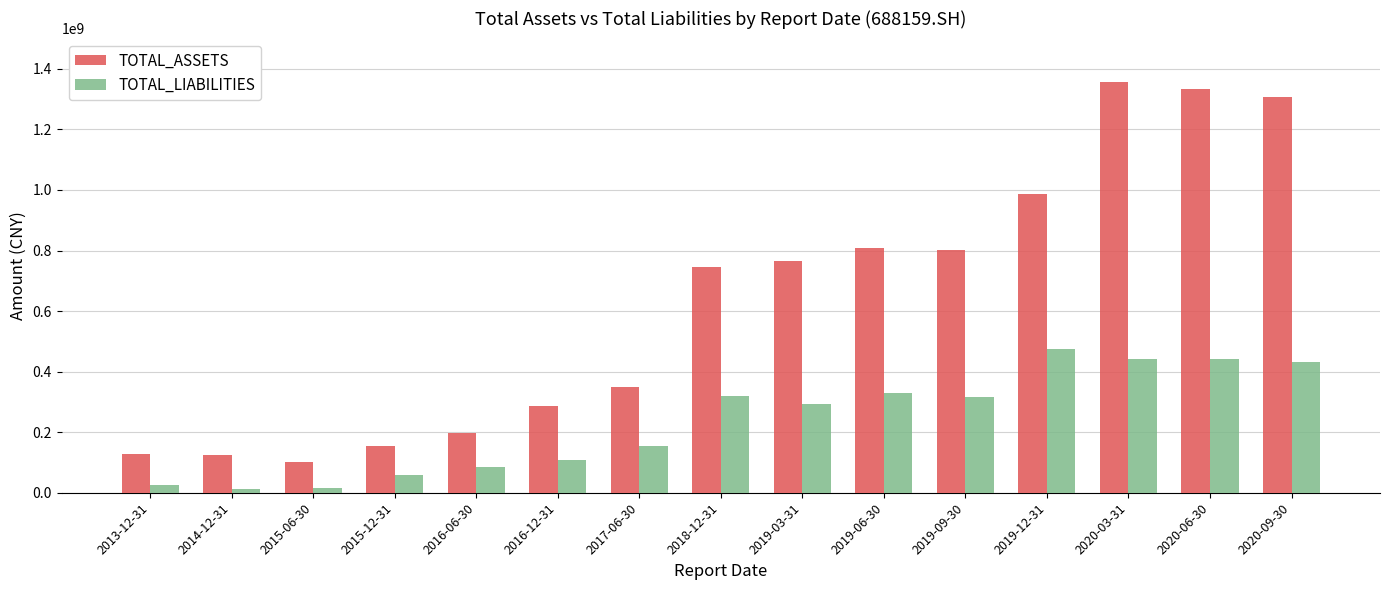

Where is TOTAL_LIABILITIES nearest to the value 244308148?

2019-03-31